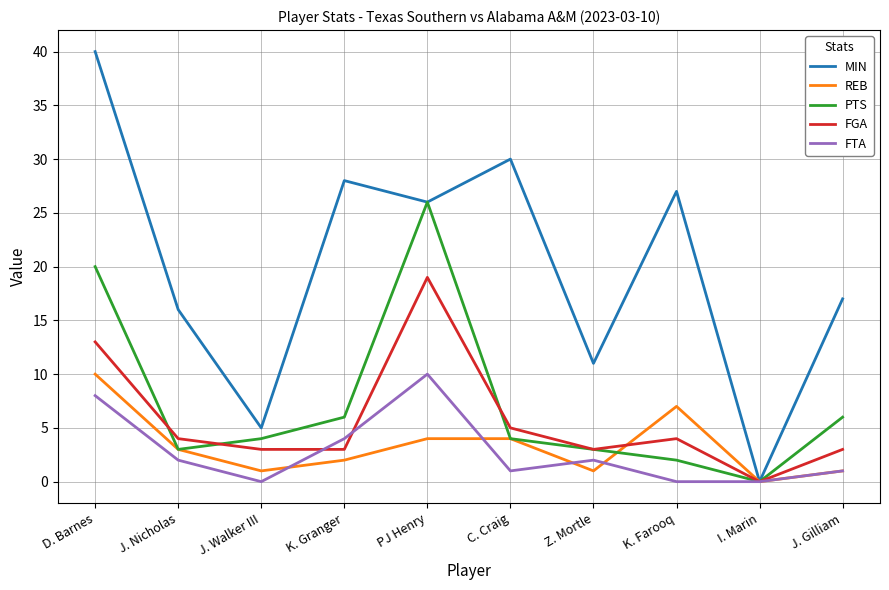

What position from the left is D. Barnes?

1